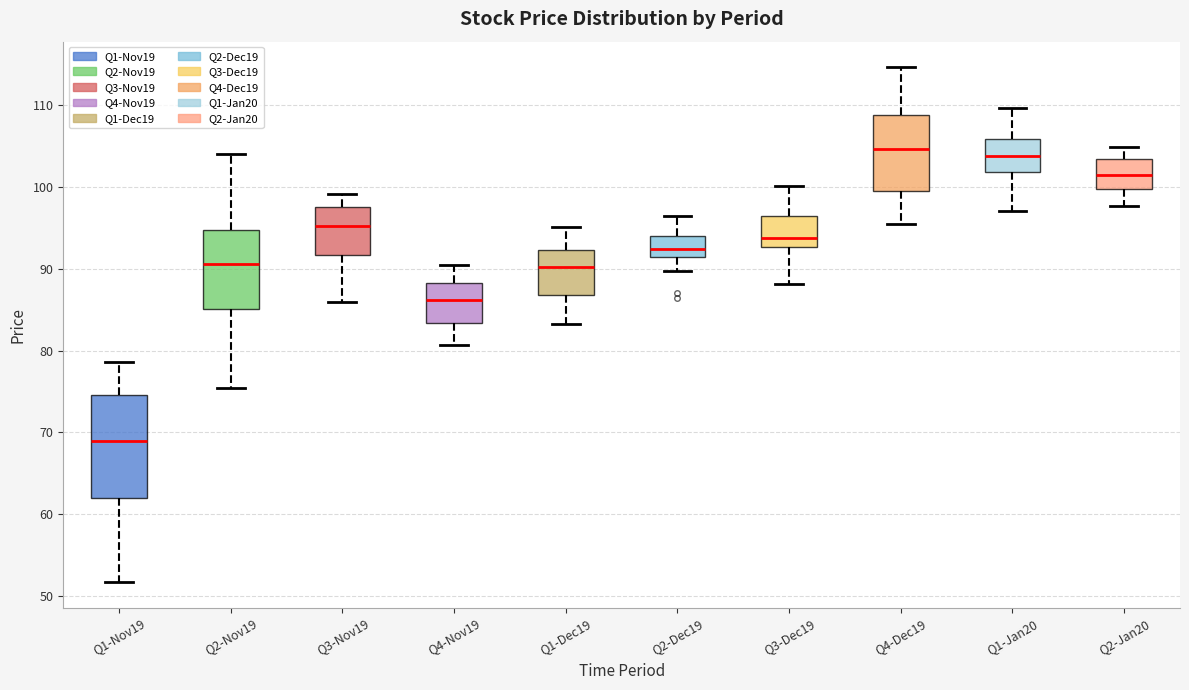

Reading left to right, read every box against the y-axis: the position of its median line, the range the box covers, and the ends of its whiskers. The values are not printed on the chart, so give them approximately, as read against the axis.

Q1-Nov19: median 69, box 62 to 75, whiskers 52 to 79
Q2-Nov19: median 91, box 85 to 95, whiskers 75 to 104
Q3-Nov19: median 95, box 92 to 98, whiskers 86 to 99
Q4-Nov19: median 86, box 83 to 88, whiskers 81 to 90
Q1-Dec19: median 90, box 87 to 92, whiskers 83 to 95
Q2-Dec19: median 92, box 91 to 94, whiskers 90 to 96
Q3-Dec19: median 94, box 93 to 96, whiskers 88 to 100
Q4-Dec19: median 105, box 100 to 109, whiskers 96 to 115
Q1-Jan20: median 104, box 102 to 106, whiskers 97 to 110
Q2-Jan20: median 101, box 100 to 103, whiskers 98 to 105